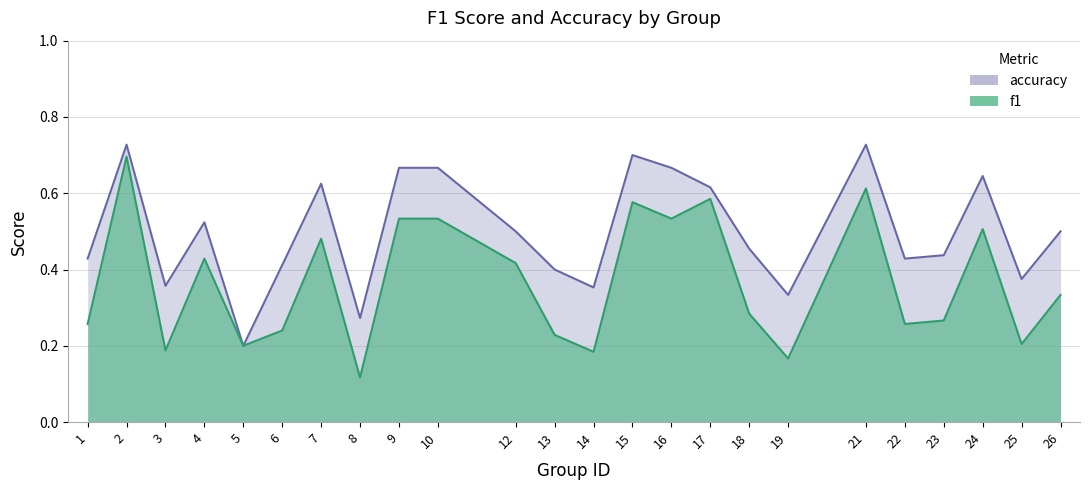

Does the chart have visible grid lines?

Yes